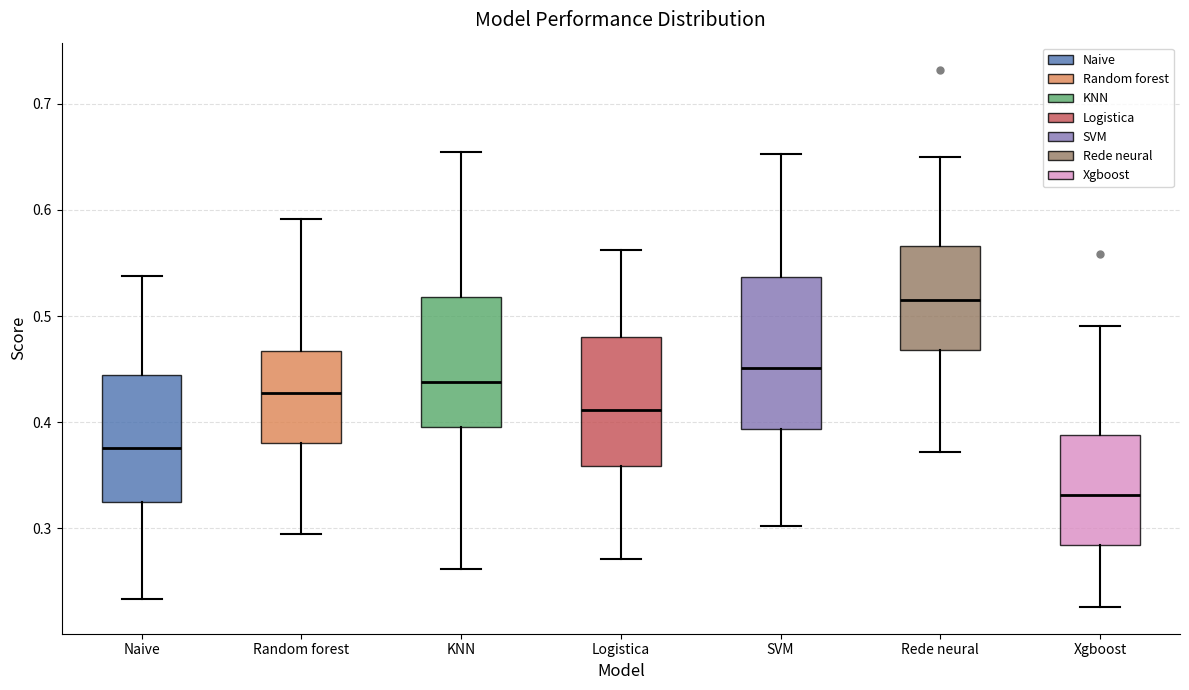

Where does the median line of the box for Random forest sit on the y-axis? The values are not printed on the chart, so give them approximately, as read against the axis.

0.43